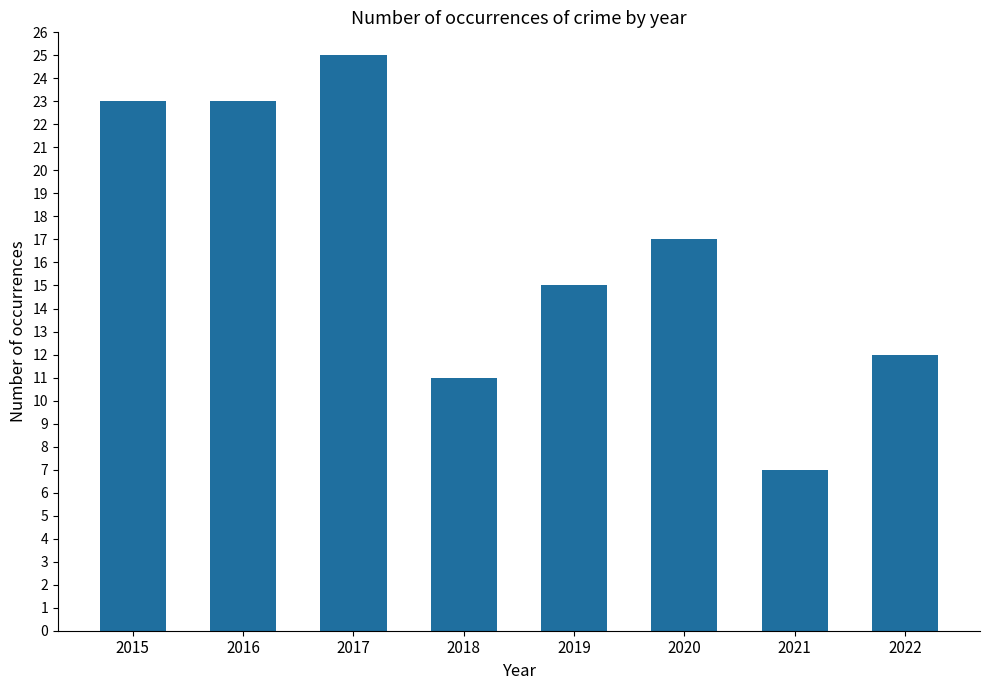

What is the smallest value displayed?

7